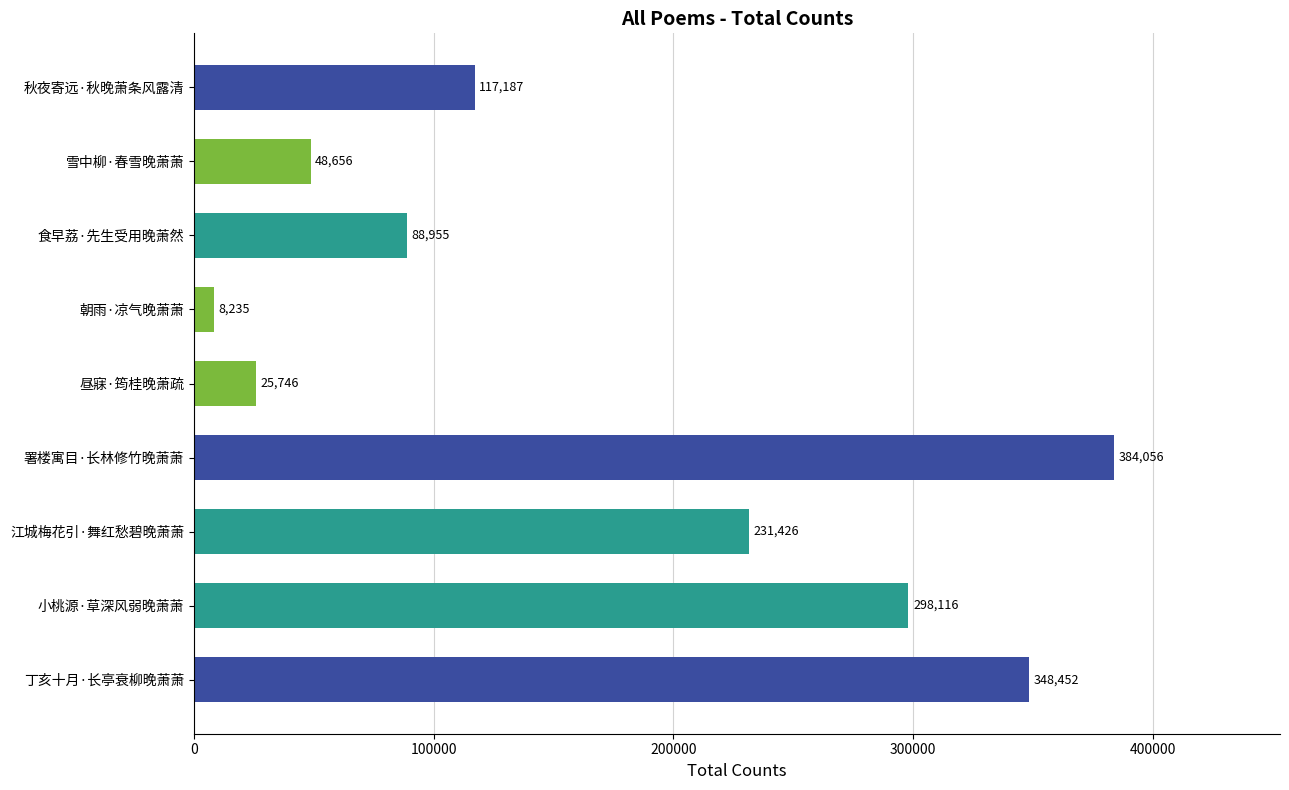

The value at 雪中柳·春雪晚萧萧 is 48656. True or false?

True